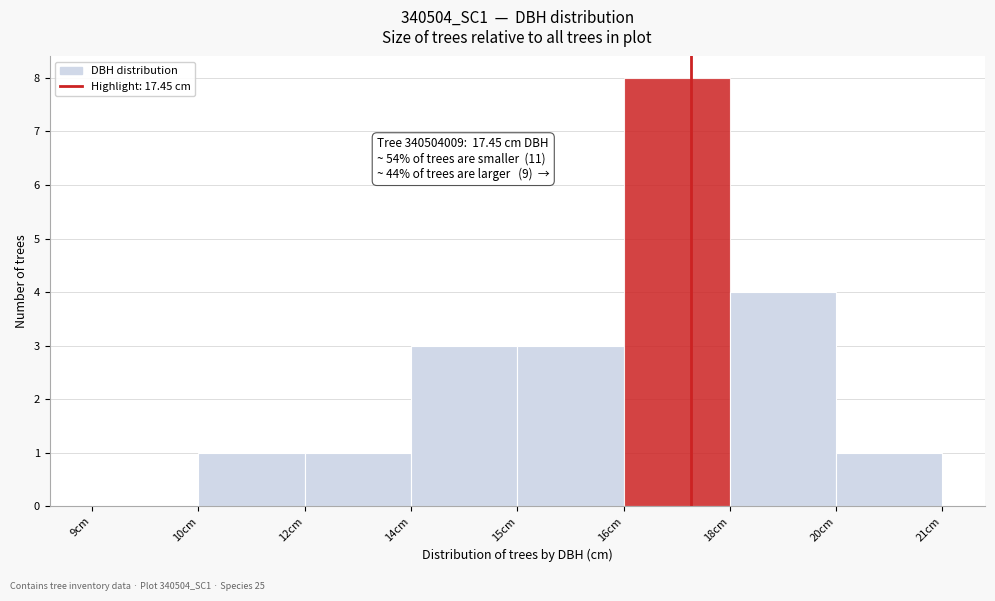

Reading left to right, list all the values displayed in this chart.

9cm=0	10cm=1	12cm=1	14cm=3	15cm=3	16cm=8	18cm=4	20cm=1